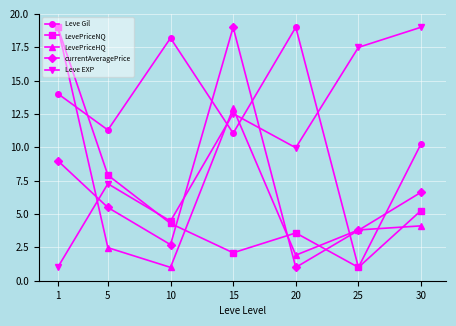

True or false: Leve Gil and LevePriceNQ intersect in this chart.

True